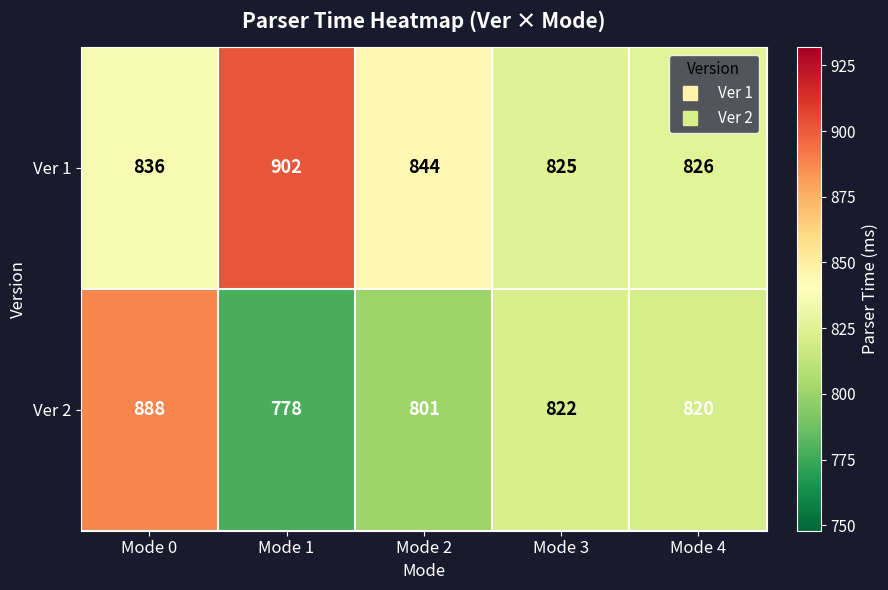

Rank the series by their average value, from lowest to highest.

Ver 2, Ver 1